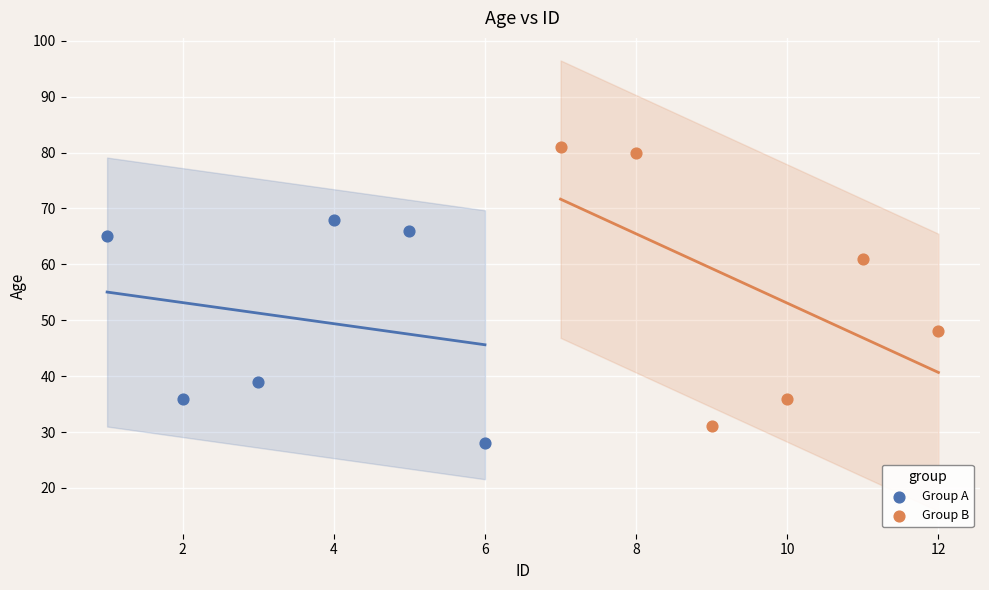

Which series reaches the maximum Y coordinate?

Group B